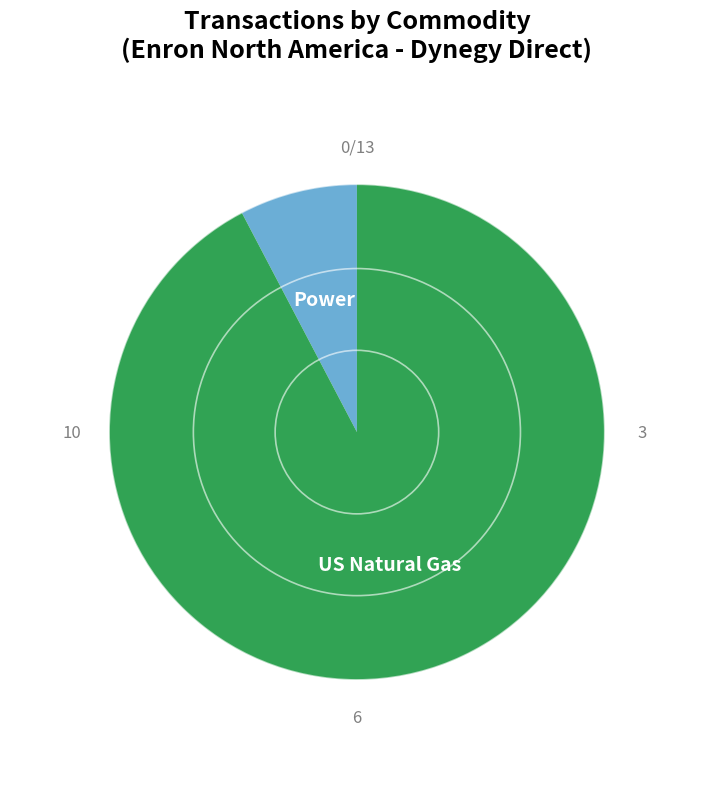

Does any single category account for the majority?

Yes